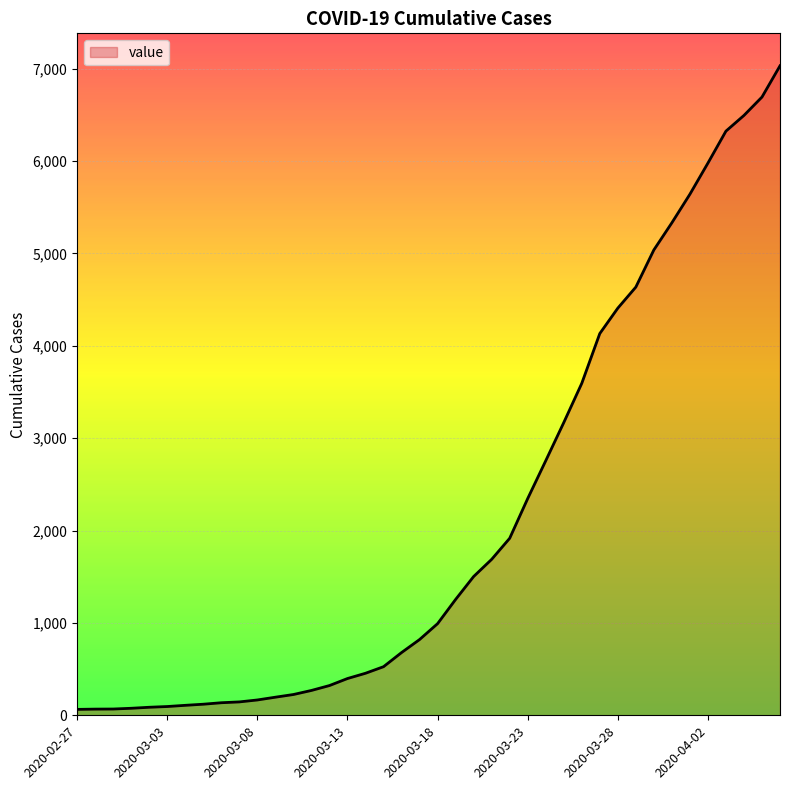

What is the greatest value displayed?

7030